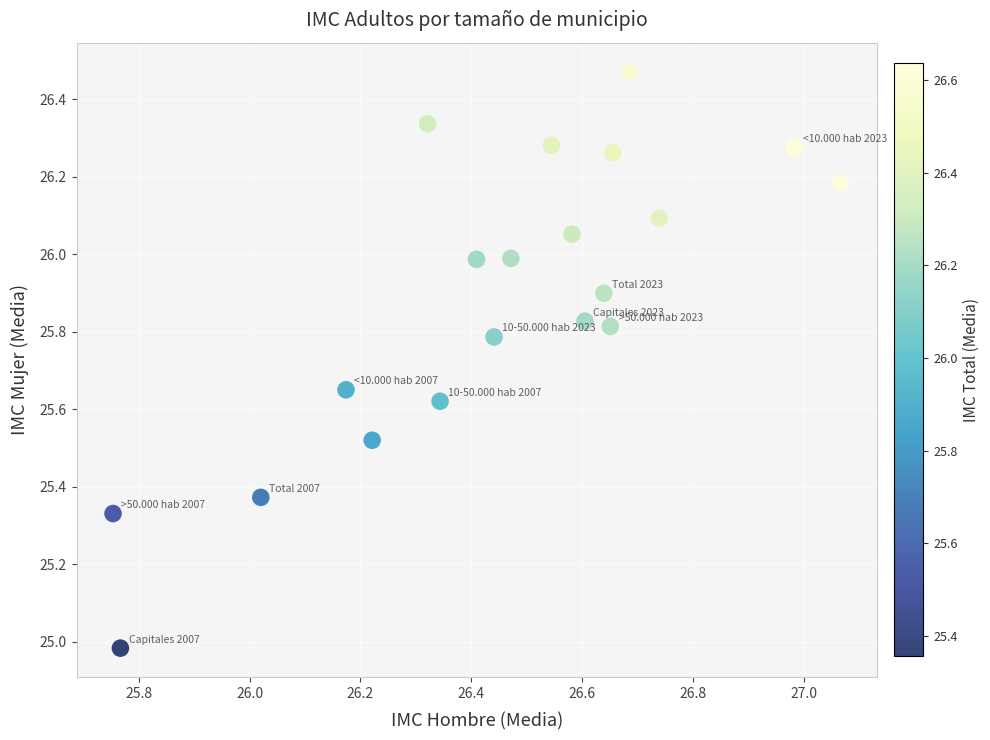

What is the range of X values (max minus min)?

1.3